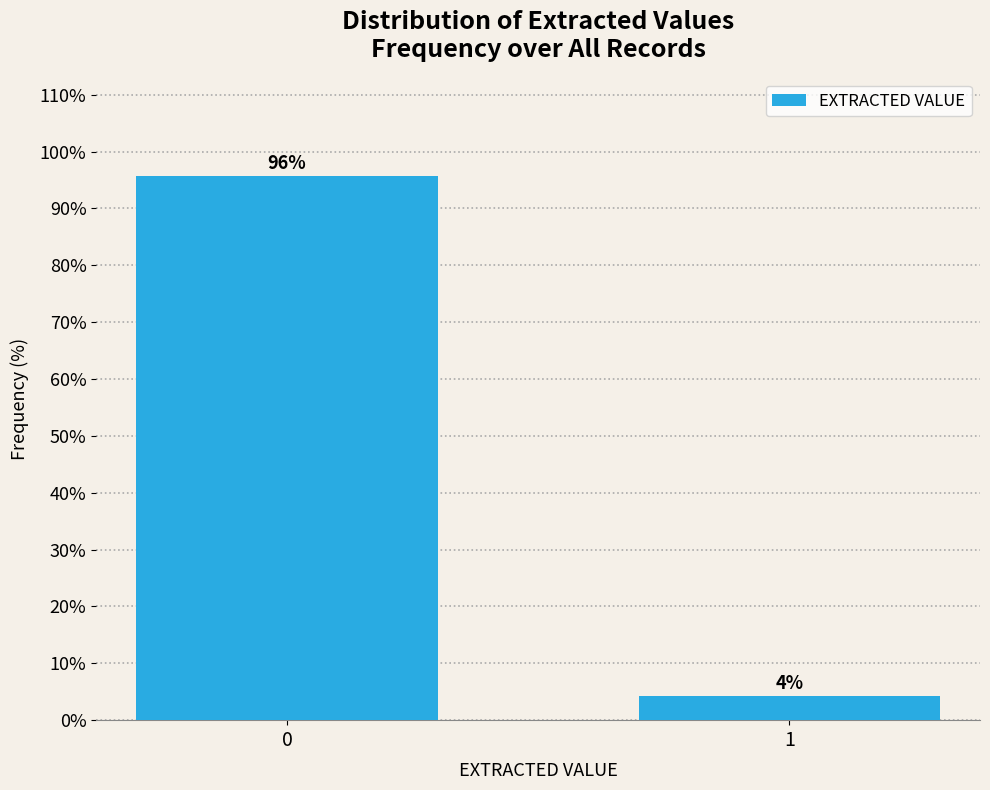

What is the approximate value at 0?

95.8